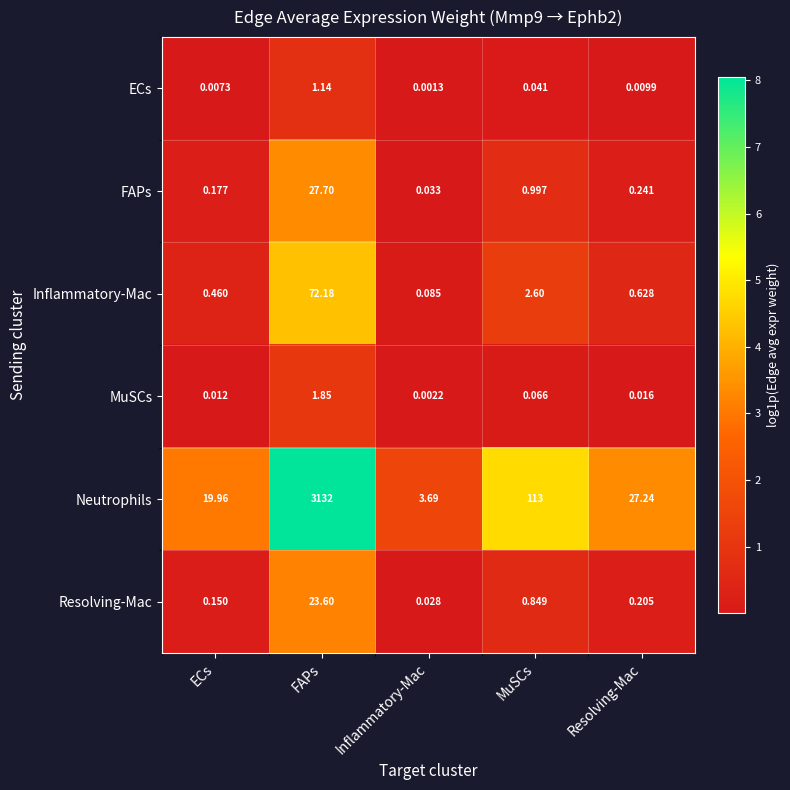

At MuSCs, list the series in order from largest to smallest.

Neutrophils, Inflammatory-Mac, FAPs, Resolving-Mac, MuSCs, ECs